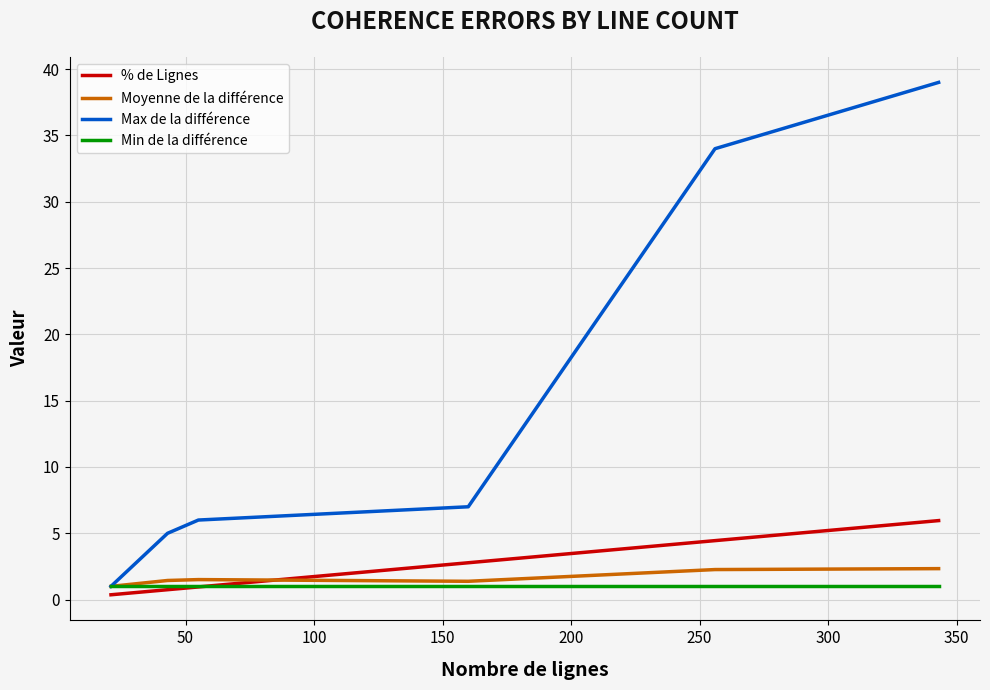

Which series has the widest spread of values?

Max de la différence